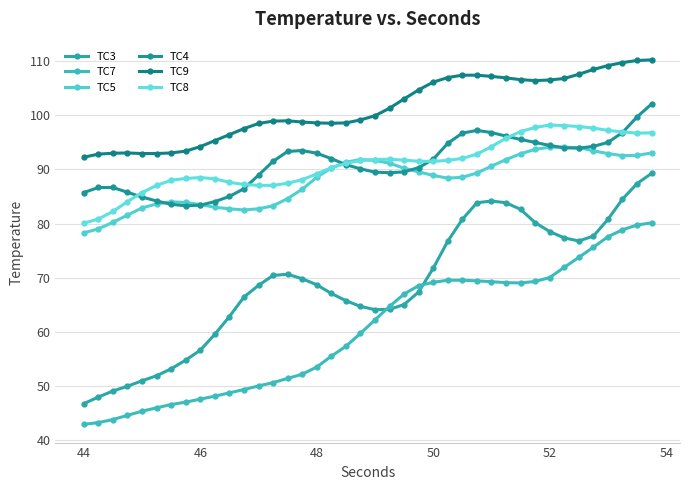

What is the value of the TC3 point at the 10th from the left?

59.5